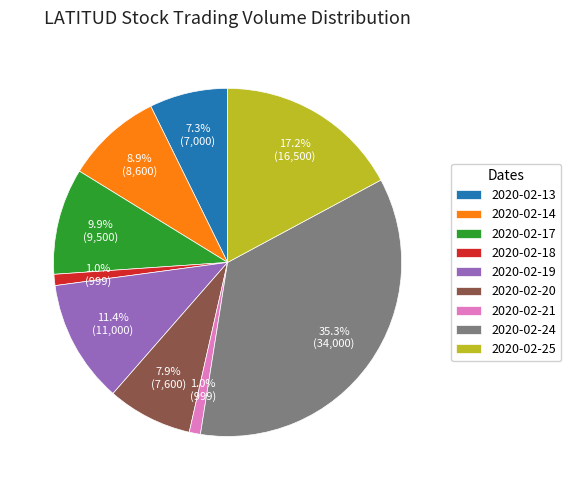

Is 2020-02-20 the majority of the pie?

No